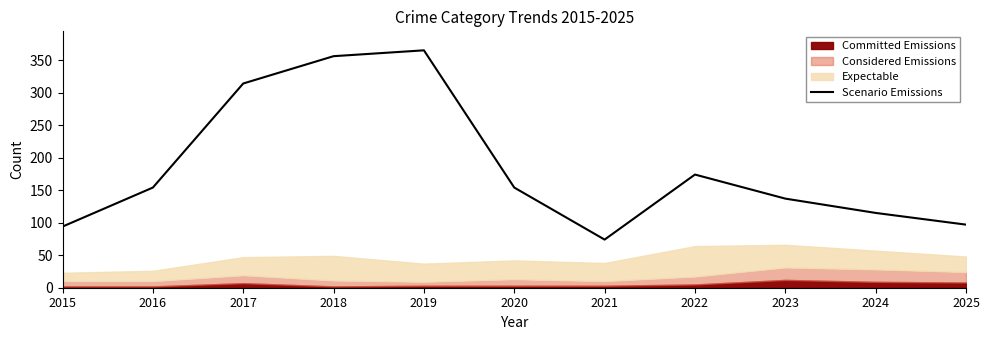

The value at 2019 is 208. True or false?

False